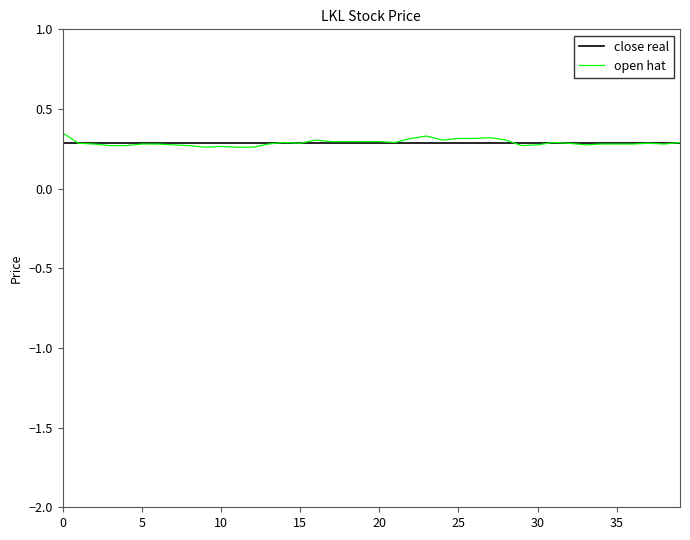

Which series has the widest spread of values?

open hat